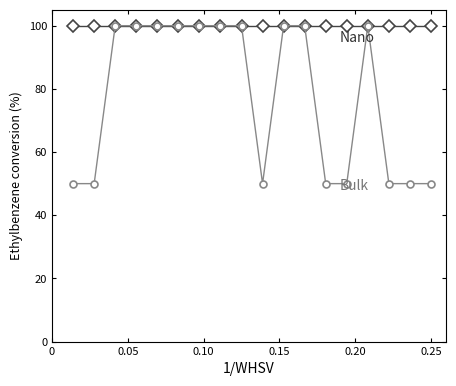

What is the maximum value shown in the chart?

100